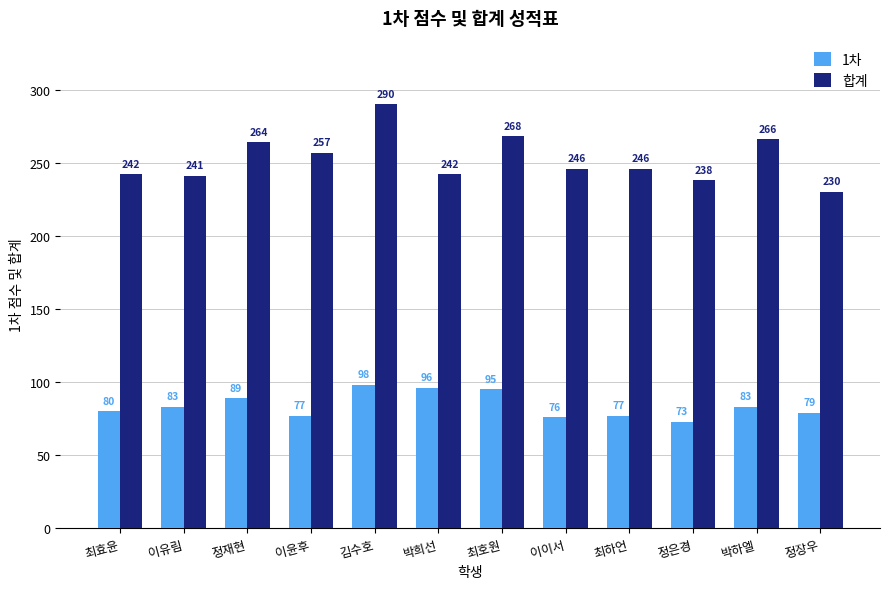

Rank the series by their average value, from highest to lowest.

합계, 1차